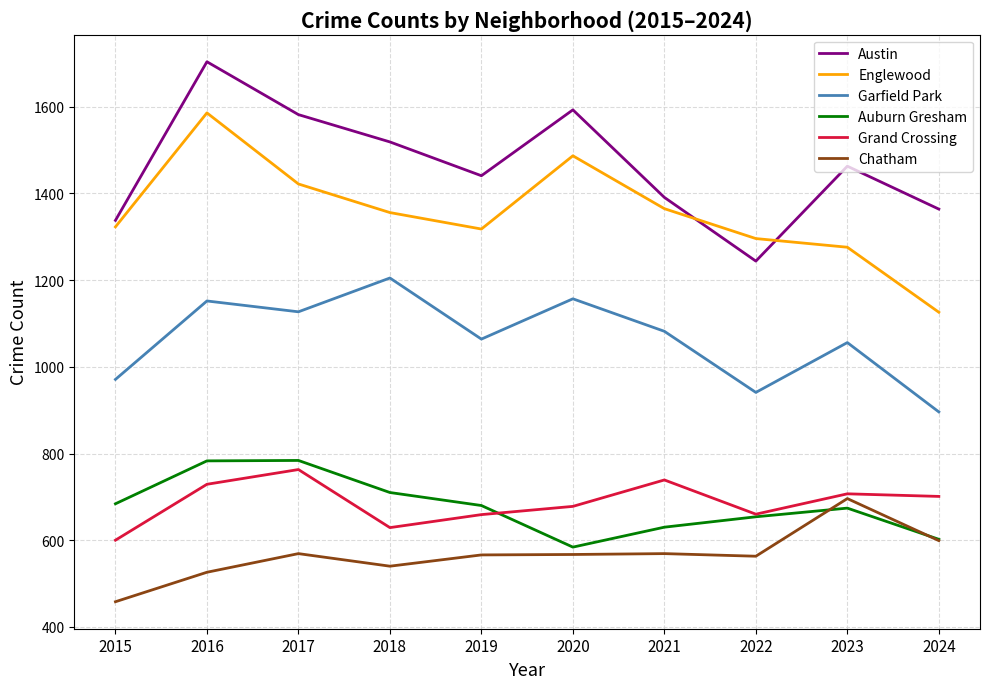

How many distinct data groups are displayed?

6